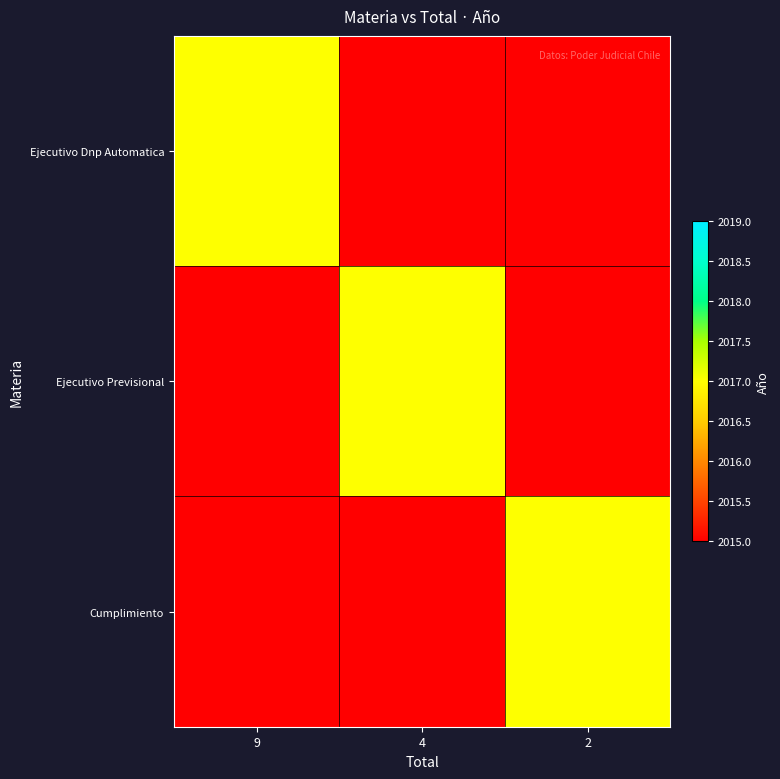

Which label corresponds to the largest value in the chart?

9